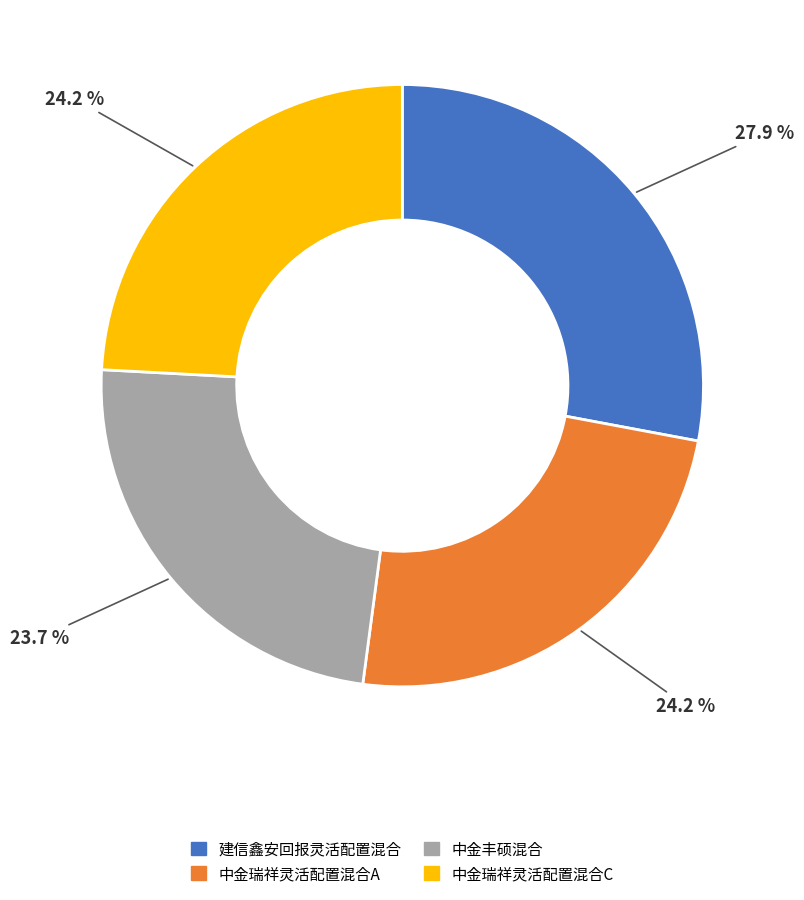

What is the largest slice in the pie chart?

建信鑫安回报灵活配置混合